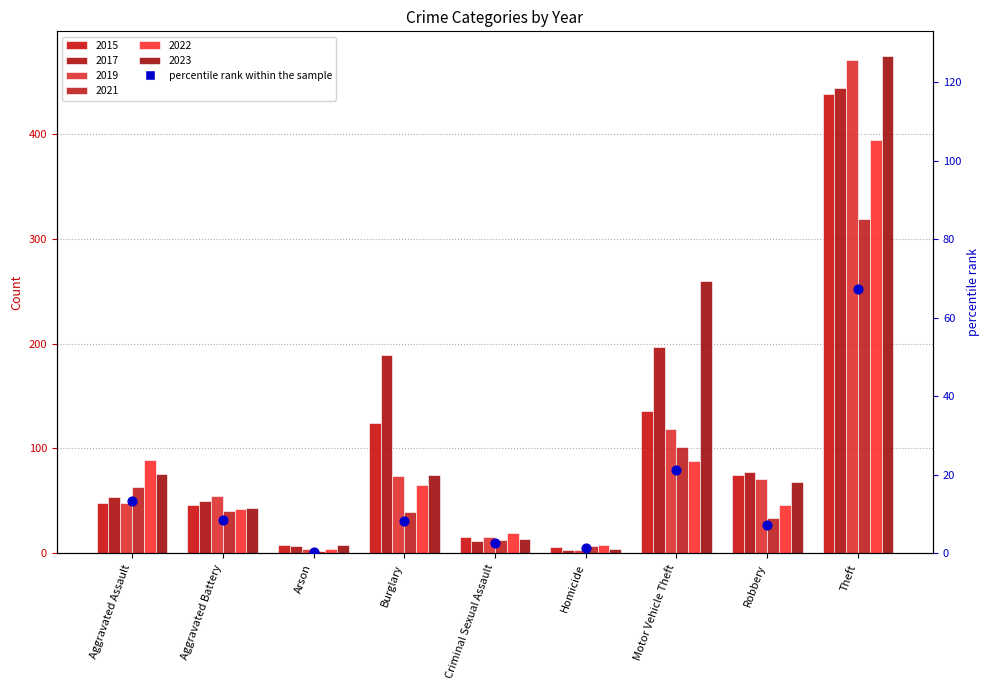

Which has a higher value, Aggravated Battery or Homicide?

Aggravated Battery